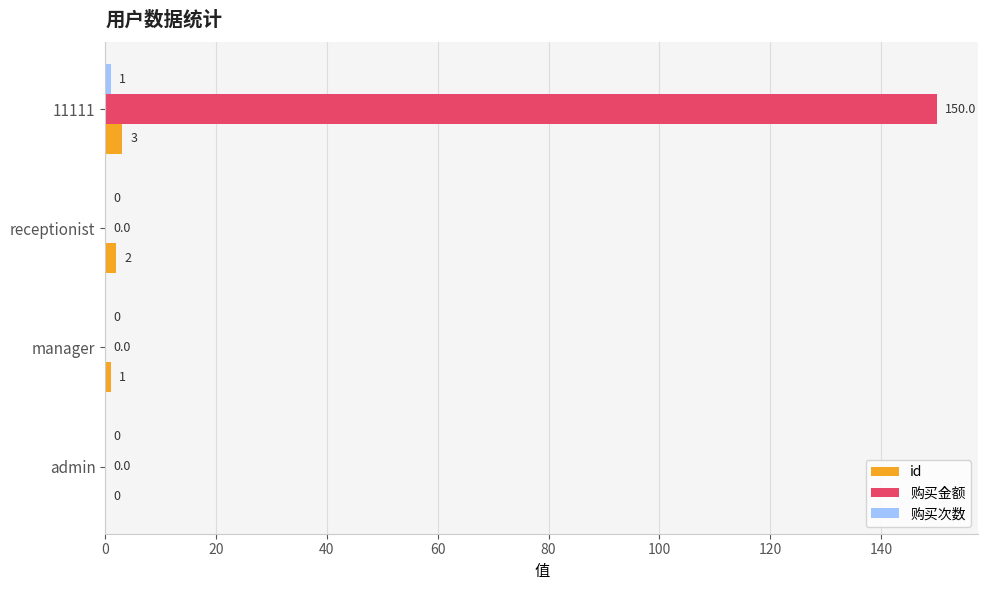

Count the 购买金额 values in the range 0 to 150.

4